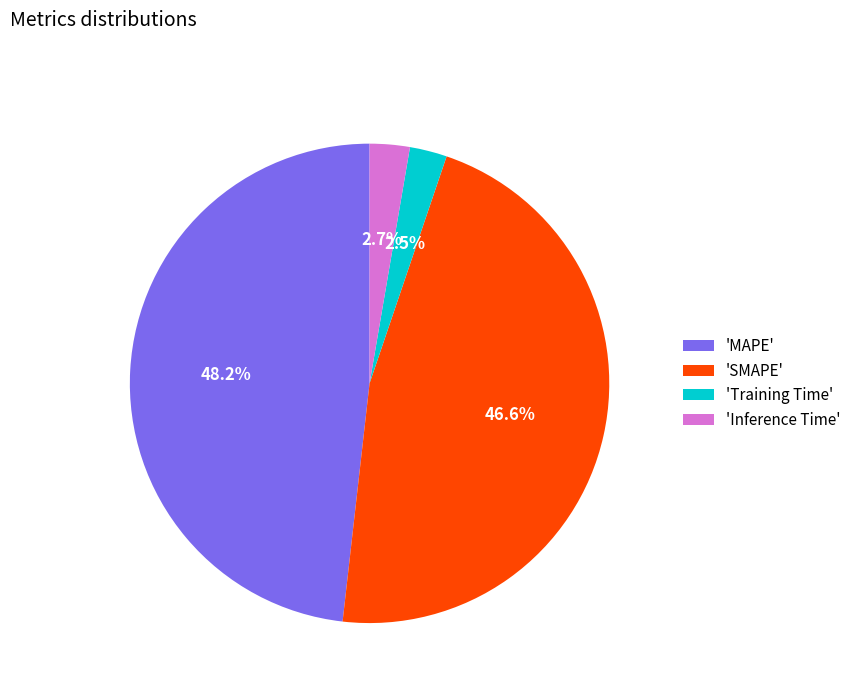

Which category has the biggest portion of the pie?

'MAPE'